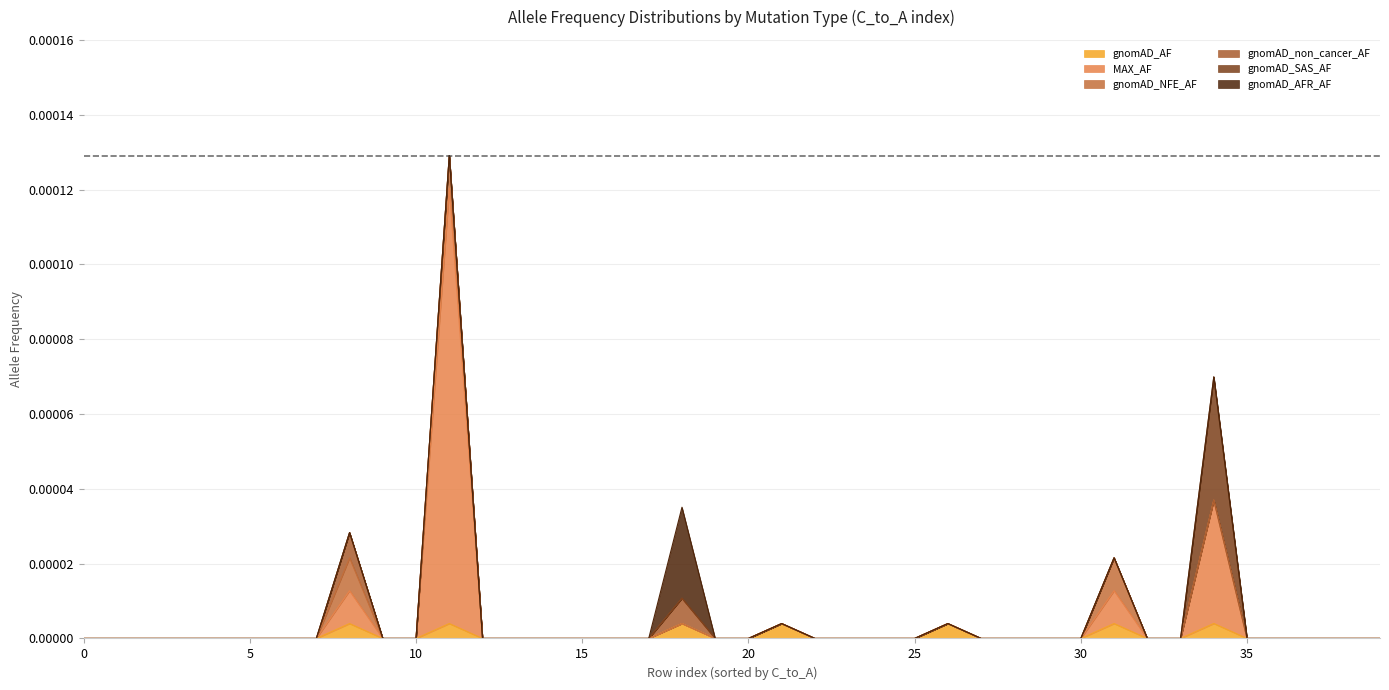

At which label does MAX_AF reach its peak?

11